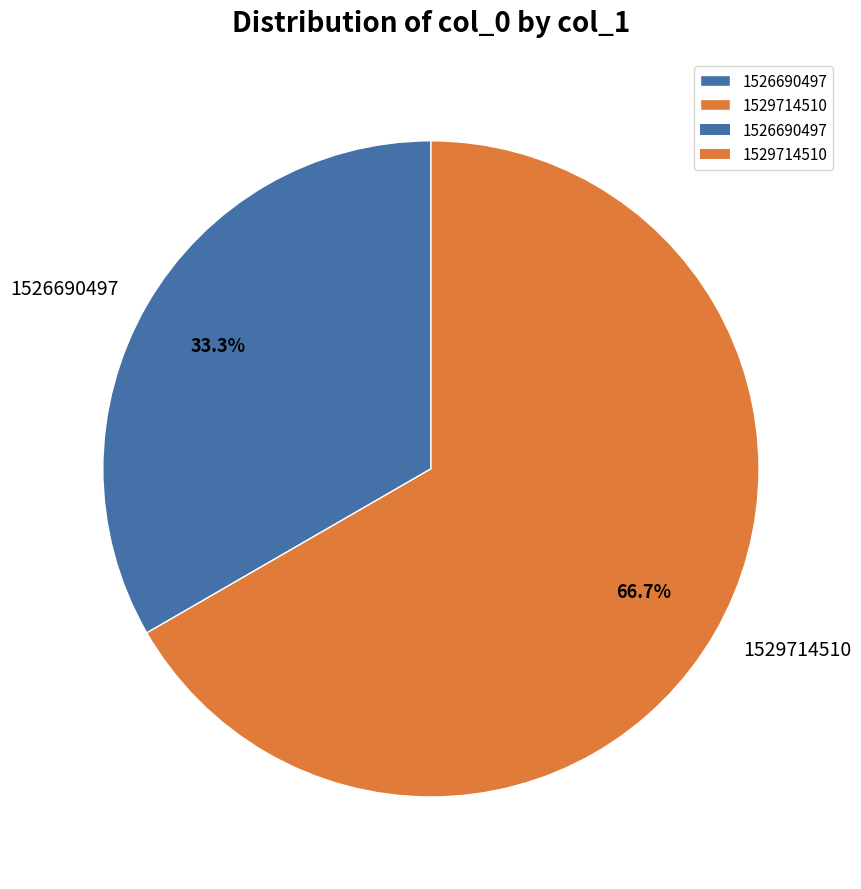

What percentage is the 1526690497 slice, to the nearest percent?

33%